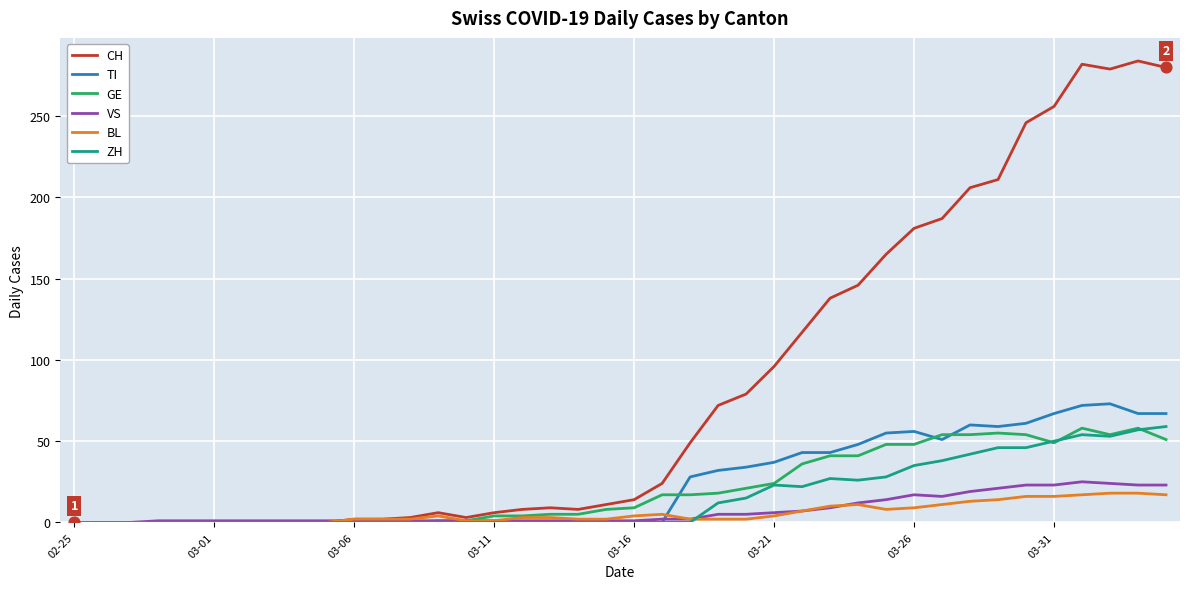

Which series has the largest total across all categories?

CH